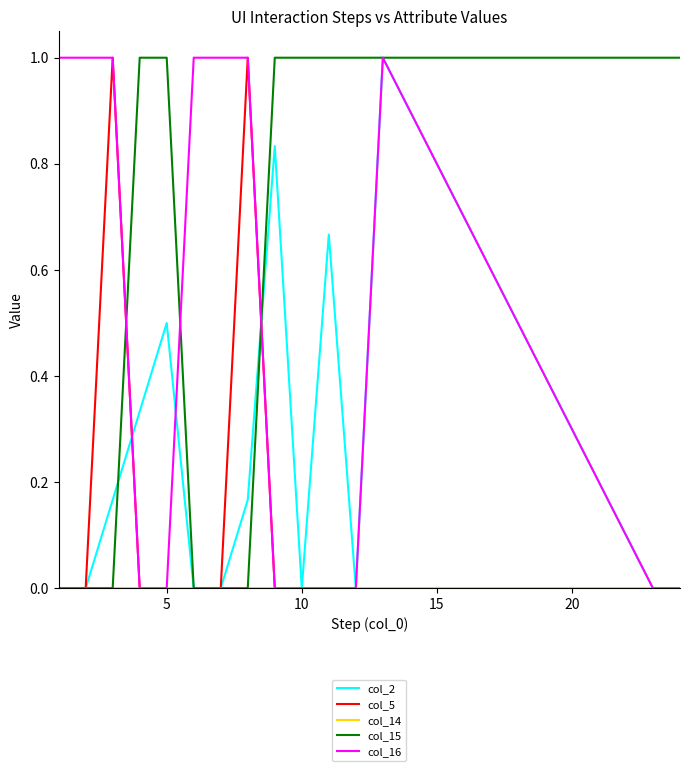

What is the highest value of the col_5 series?

1.0